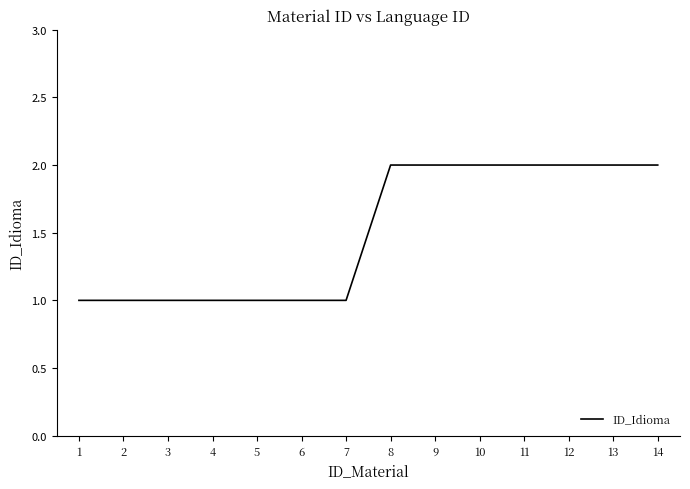

What is the change in value from 3 to 9?

+1